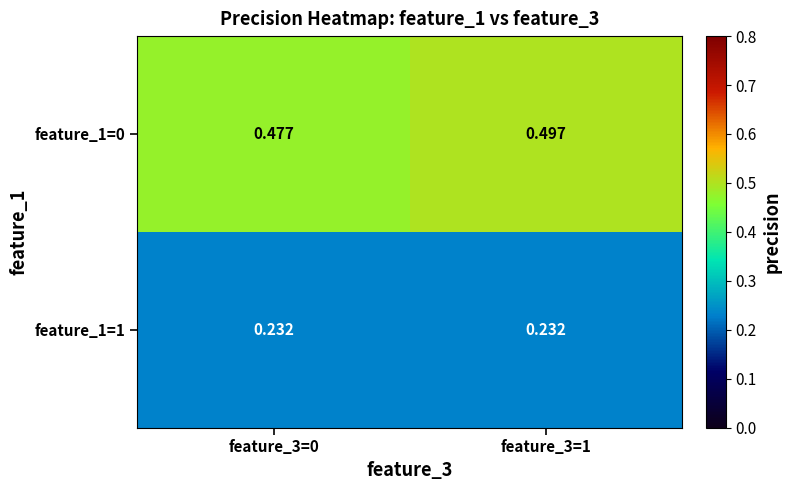

Is the value of feature_1=1 at feature_3=0 greater than the value of feature_1=0 at feature_3=0?

No